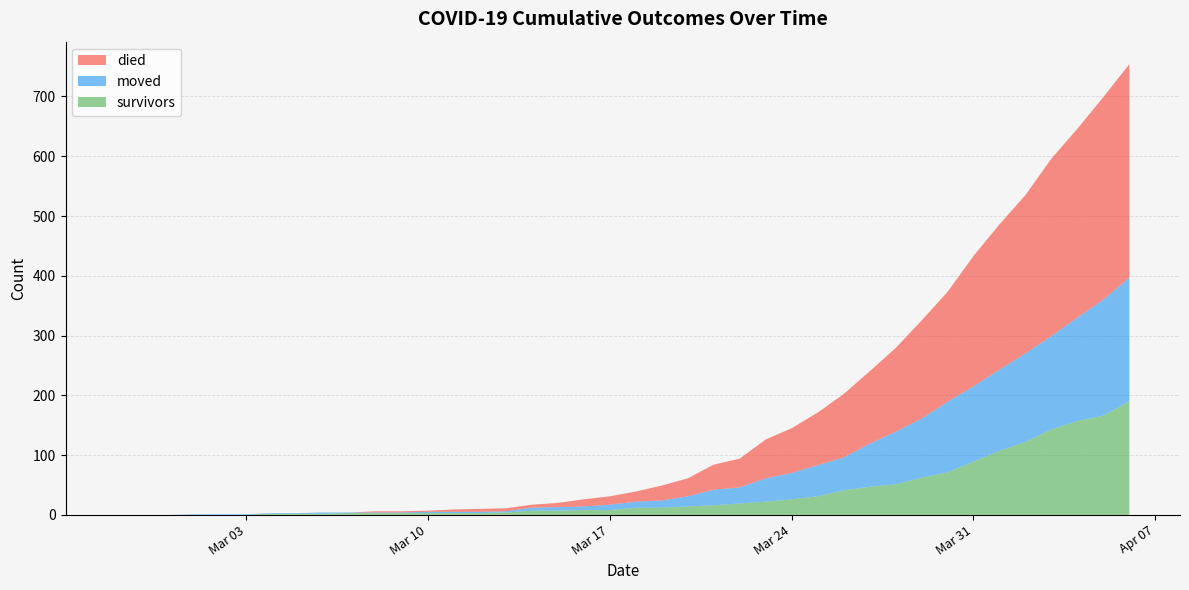

Reading left to right, list all the values displayed in this chart.

survivors: 2020-02-27=0	2020-02-28=0	2020-02-29=0	2020-03-01=0	2020-03-02=0	2020-03-03=0	2020-03-04=2	2020-03-05=2	2020-03-06=2	2020-03-07=3	2020-03-08=3	2020-03-09=3	2020-03-10=3	2020-03-11=3	2020-03-12=3	2020-03-13=4	2020-03-14=7	2020-03-15=7	2020-03-16=8	2020-03-17=8	2020-03-18=12	2020-03-19=12	2020-03-20=14	2020-03-21=16	2020-03-22=19	2020-03-23=22	2020-03-24=26	2020-03-25=31	2020-03-26=41	2020-03-27=47	2020-03-28=51	2020-03-29=62	2020-03-30=71	2020-03-31=89	2020-04-01=107	2020-04-02=122	2020-04-03=143	2020-04-04=157	2020-04-05=166	2020-04-06=190
died: 2020-02-27=0	2020-02-28=0	2020-02-29=0	2020-03-01=0	2020-03-02=0	2020-03-03=0	2020-03-04=0	2020-03-05=0	2020-03-06=0	2020-03-07=0	2020-03-08=2	2020-03-09=2	2020-03-10=2	2020-03-11=4	2020-03-12=5	2020-03-13=5	2020-03-14=5	2020-03-15=7	2020-03-16=12	2020-03-17=14	2020-03-18=17	2020-03-19=25	2020-03-20=30	2020-03-21=42	2020-03-22=48	2020-03-23=65	2020-03-24=75	2020-03-25=88	2020-03-26=106	2020-03-27=121	2020-03-28=140	2020-03-29=164	2020-03-30=184	2020-03-31=218	2020-04-01=243	2020-04-02=265	2020-04-03=297	2020-04-04=316	2020-04-05=339	2020-04-06=357
moved: 2020-02-27=0	2020-02-28=0	2020-02-29=0	2020-03-01=1	2020-03-02=1	2020-03-03=1	2020-03-04=1	2020-03-05=1	2020-03-06=2	2020-03-07=1	2020-03-08=1	2020-03-09=1	2020-03-10=2	2020-03-11=2	2020-03-12=2	2020-03-13=2	2020-03-14=5	2020-03-15=6	2020-03-16=6	2020-03-17=9	2020-03-18=10	2020-03-19=12	2020-03-20=17	2020-03-21=26	2020-03-22=27	2020-03-23=39	2020-03-24=44	2020-03-25=52	2020-03-26=55	2020-03-27=72	2020-03-28=88	2020-03-29=99	2020-03-30=118	2020-03-31=126	2020-04-01=136	2020-04-02=148	2020-04-03=156	2020-04-04=173	2020-04-05=194	2020-04-06=207